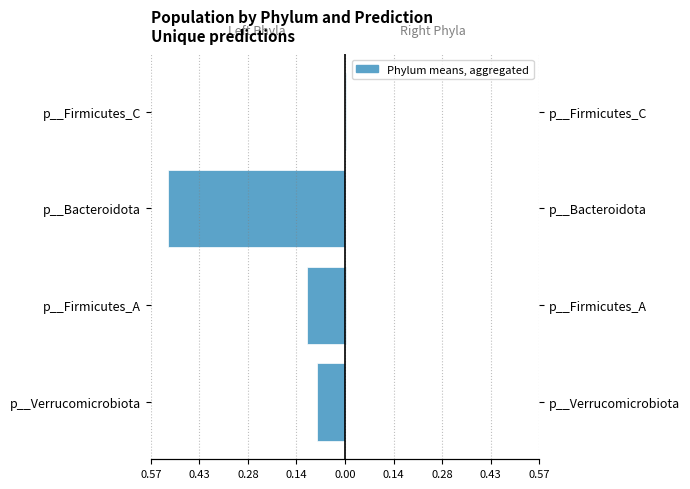

How many groups of bars are there?

4